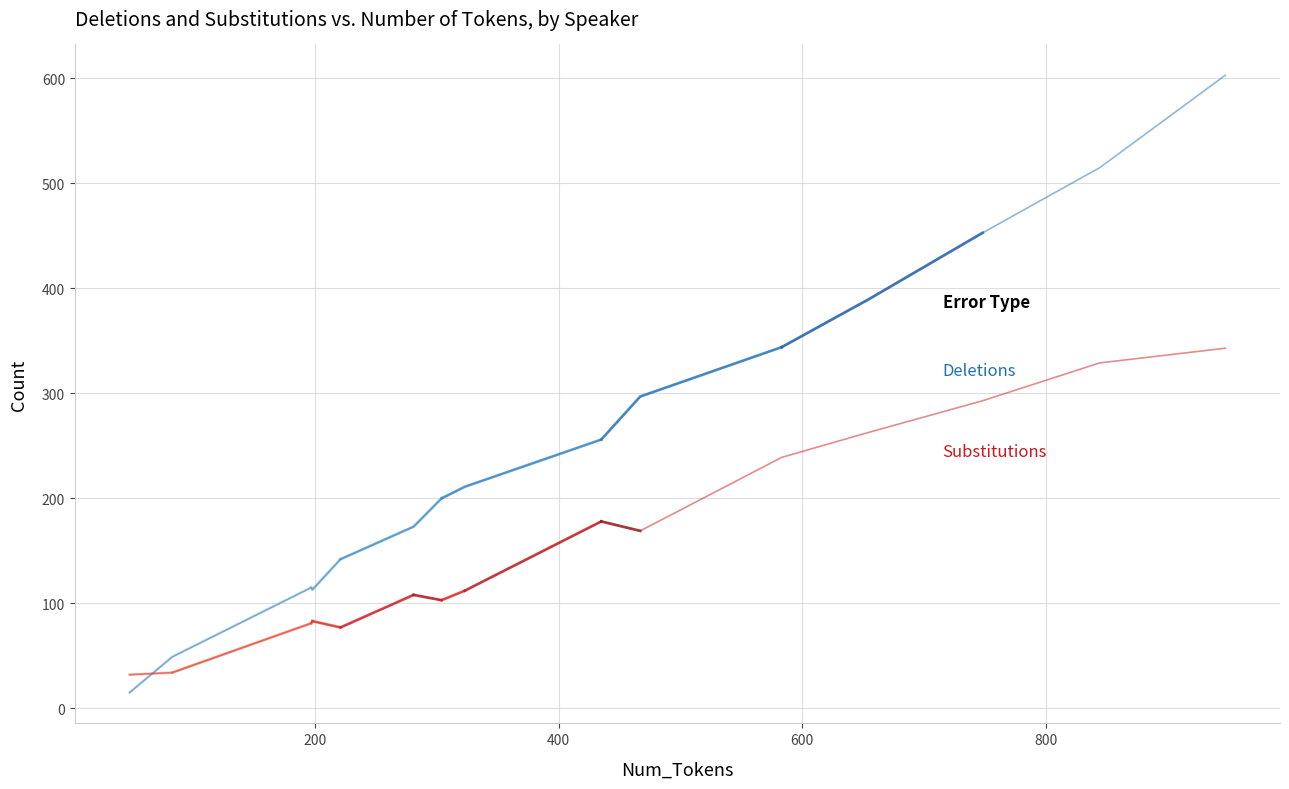

What is the difference between the second highest and minimum values in the Deletions series?

500